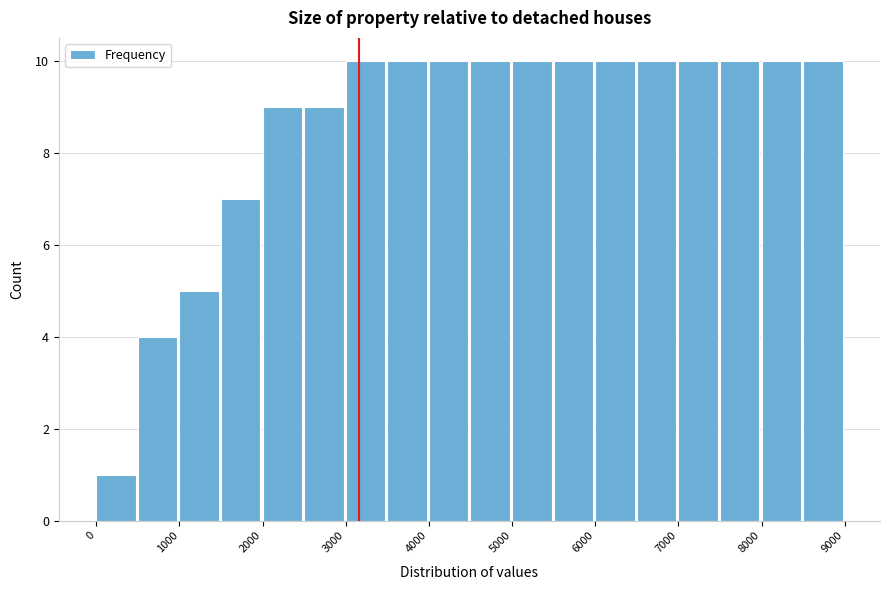

Reading left to right, list every bar in this chart as the range it spans on the x-axis followed by its height. The values are not printed on the chart, so give them approximately, as read against the axis.

0 to 500: 1
500 to 1000: 4
1000 to 1500: 5
1500 to 2000: 7
2000 to 2500: 9
2500 to 3000: 9
3000 to 3500: 10
3500 to 4000: 10
4000 to 4500: 10
4500 to 5000: 10
5000 to 5500: 10
5500 to 6000: 10
6000 to 6500: 10
6500 to 7000: 10
7000 to 7500: 10
7500 to 8000: 10
8000 to 8500: 10
8500 to 9000: 10